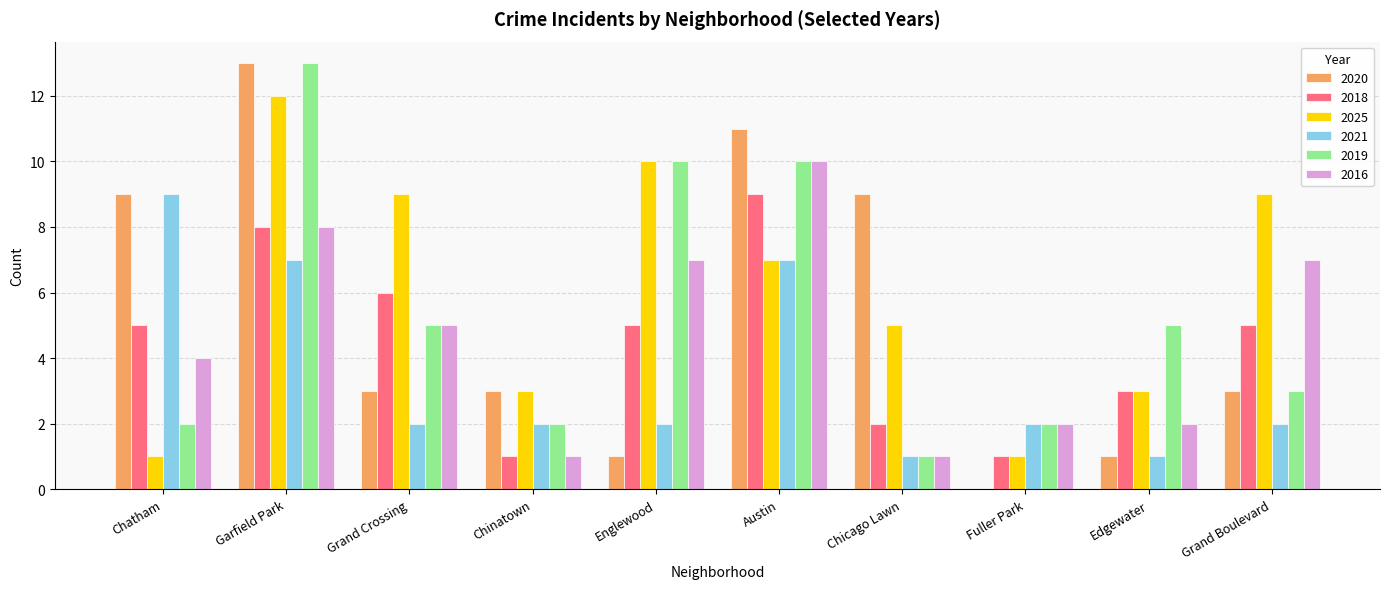

At which label does 2019 reach its peak?

Garfield Park